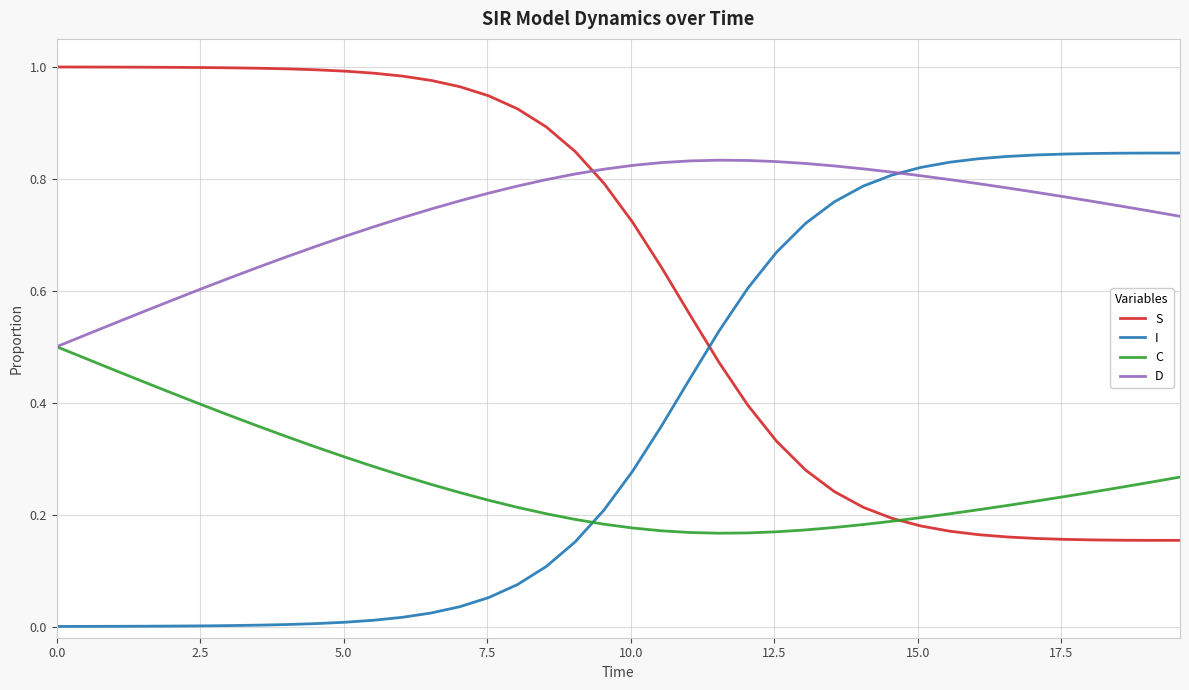

Which series has the largest total across all categories?

D